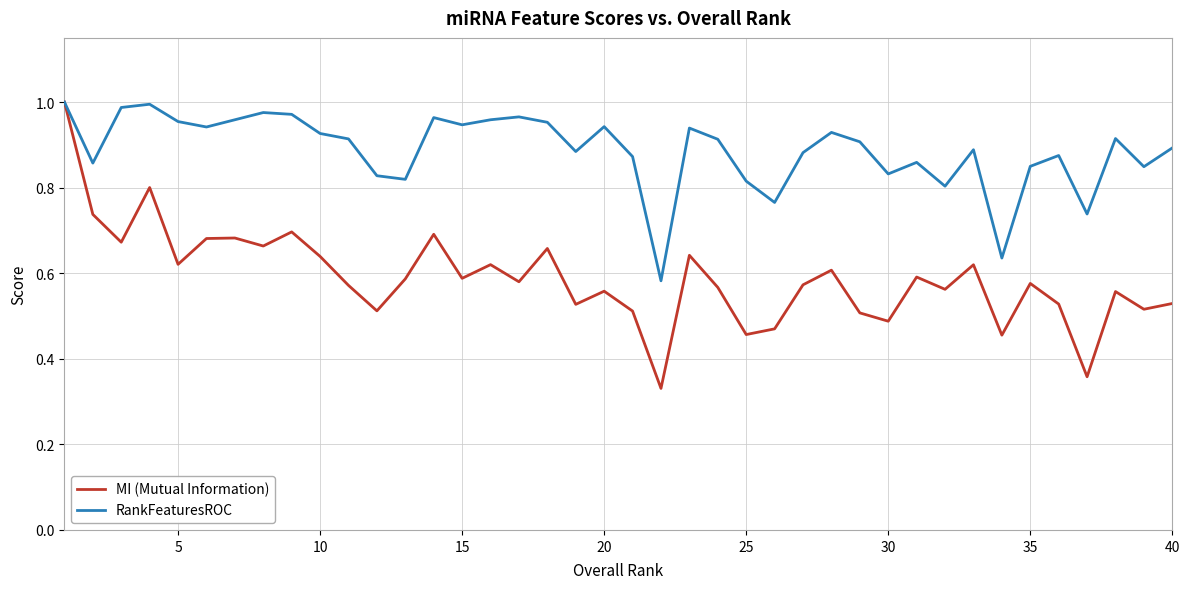

Which series has the largest range (max minus min)?

MI (Mutual Information)